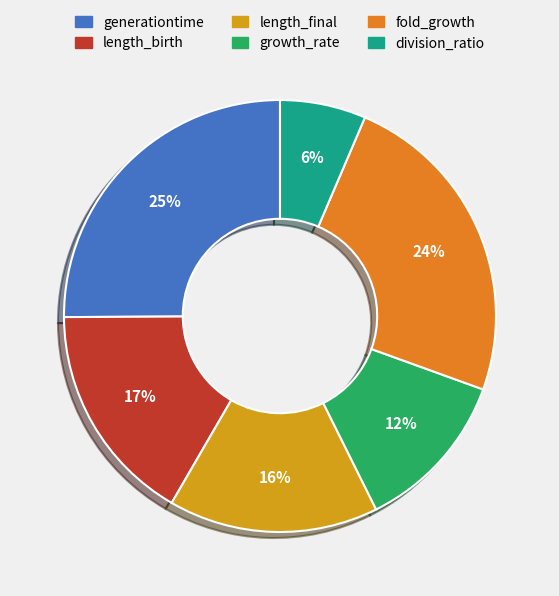

Which slice is the largest?

generationtime